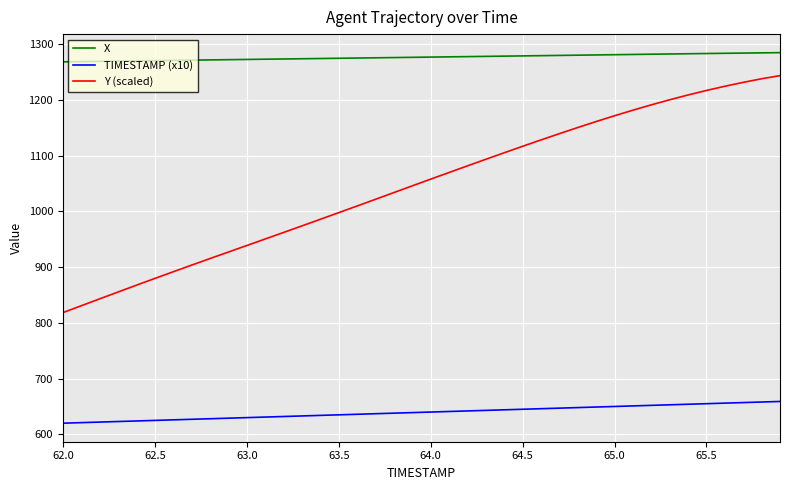

Which series has the largest range (max minus min)?

Y (scaled)